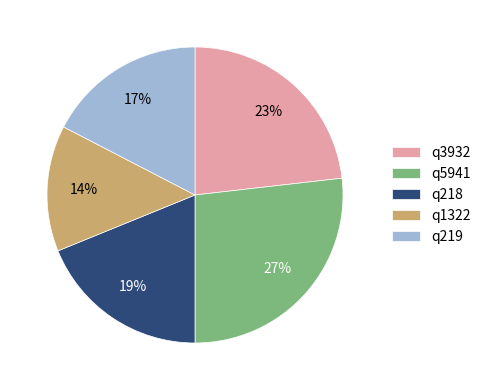

Which slice is the largest?

q5941